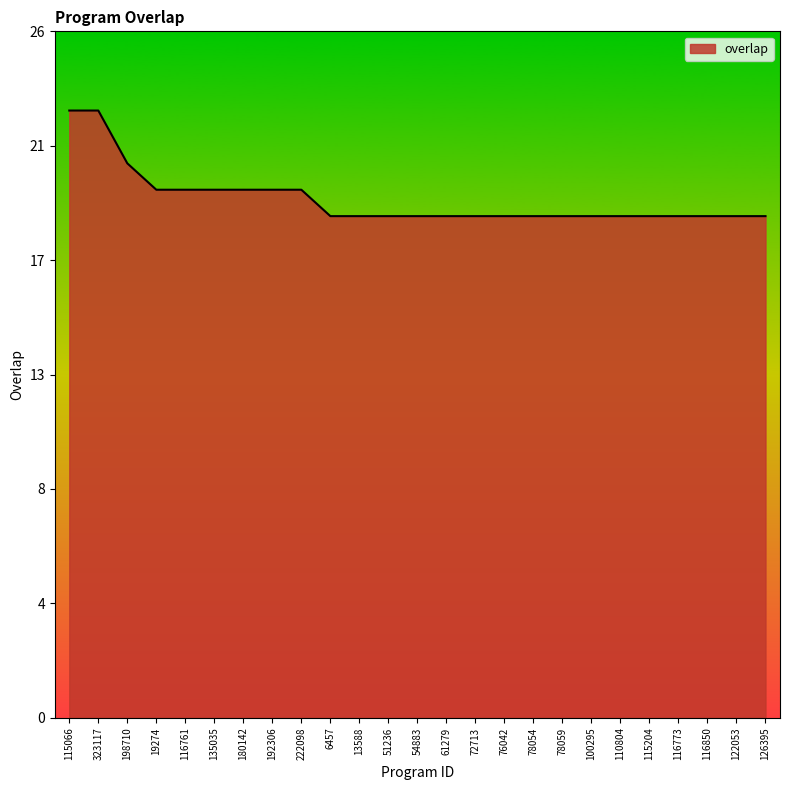

Reading left to right, list all the values displayed in this chart.

23	23	21	20	20	20	20	20	20	19	19	19	19	19	19	19	19	19	19	19	19	19	19	19	19